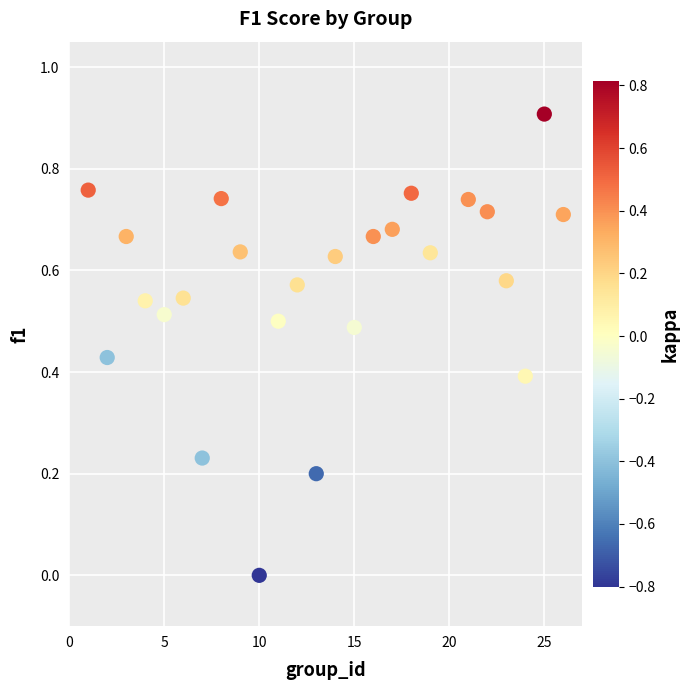

What is the range of Y values (max minus min)?

0.9